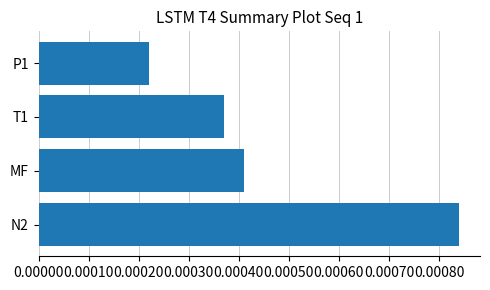

Which has a higher value, N2 or T1?

N2